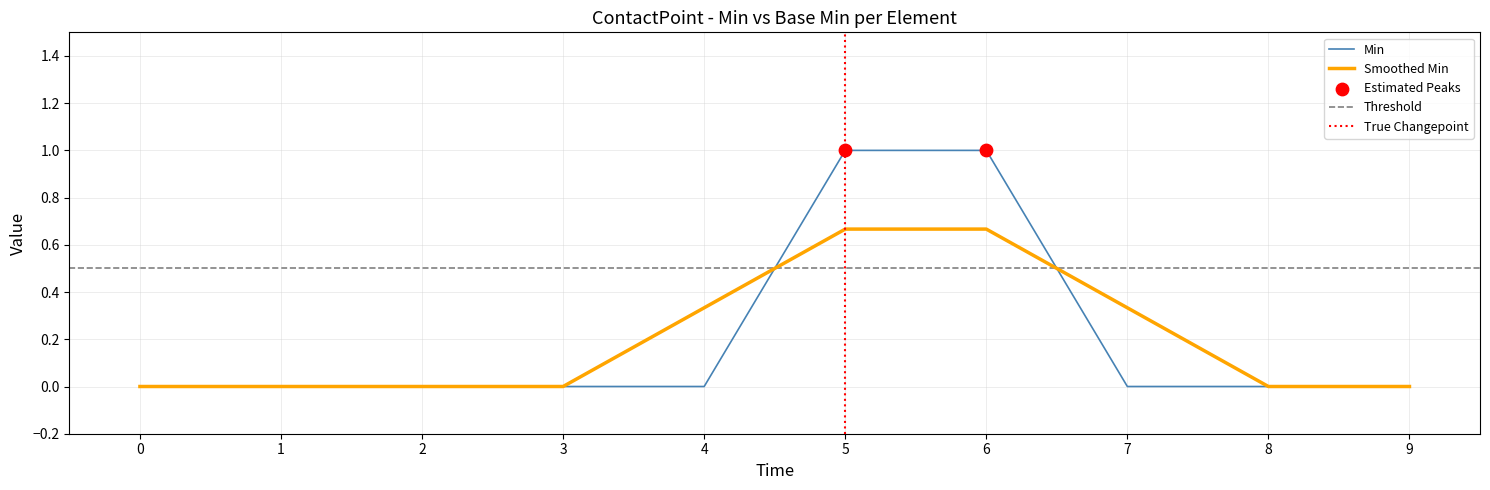

The Smoothed Min series shows -0.4 at 2. True or false?

False